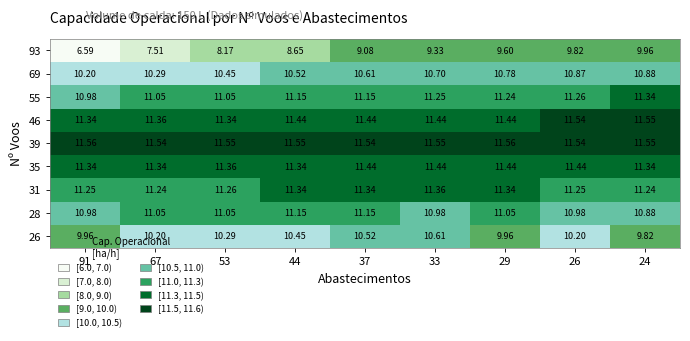

Which series has the largest total across all categories?

39